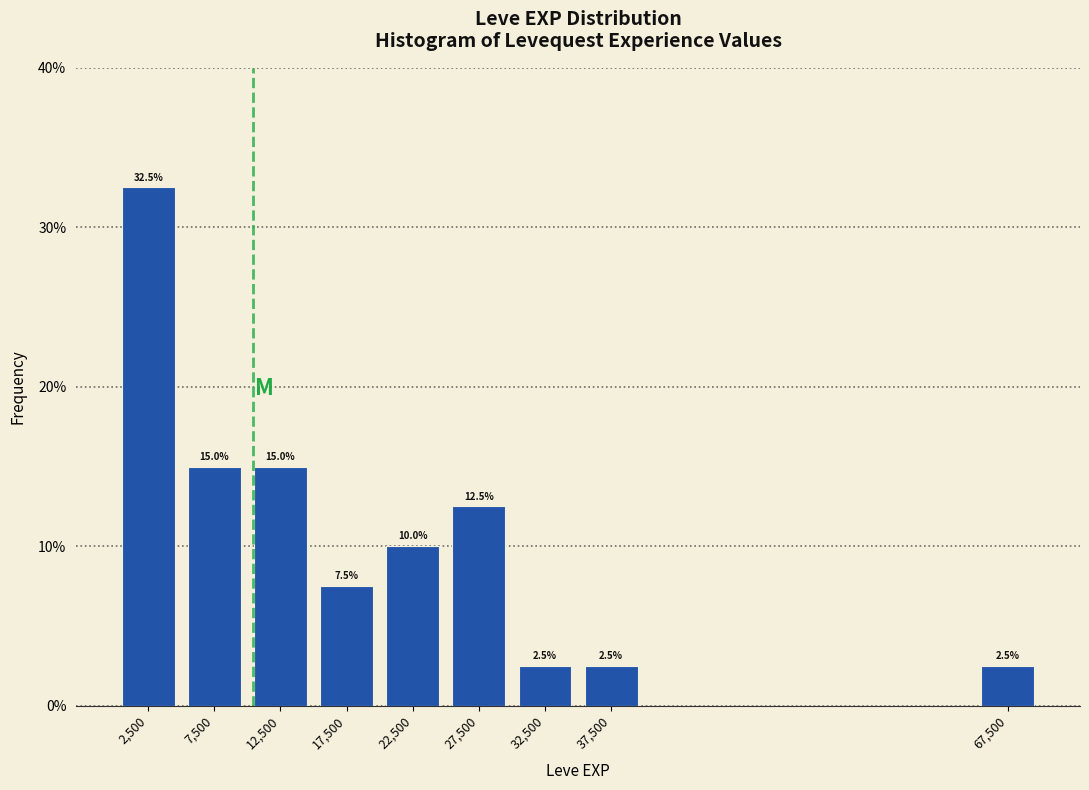

Which range on the x-axis has the tallest bar?

0 to 5000